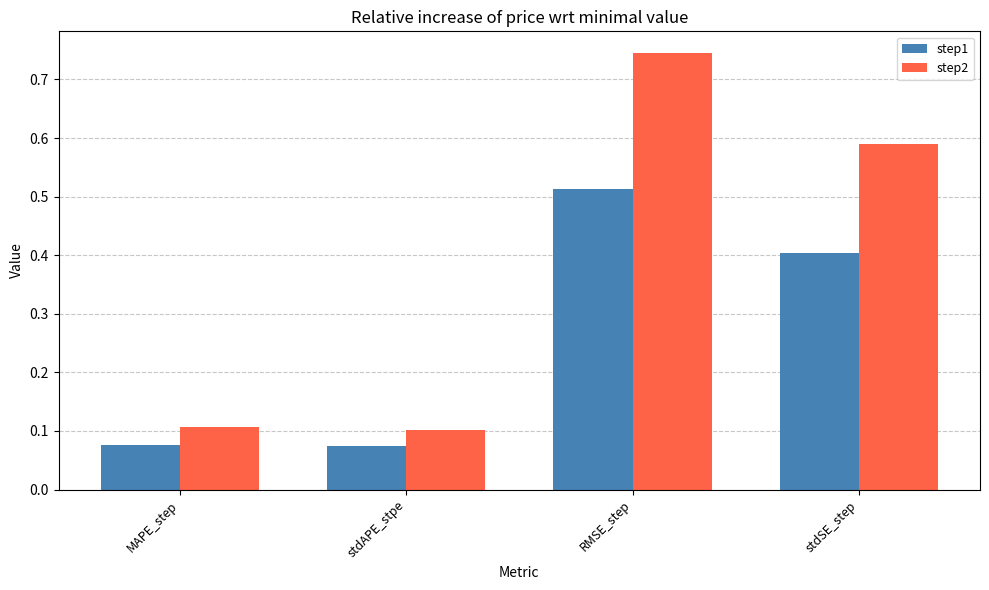

How many bars are there in each group?

2